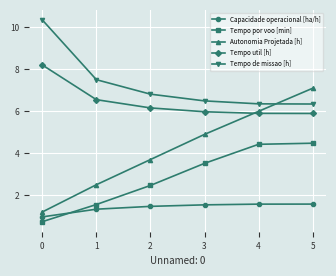

True or false: Tempo por voo [min] and Capacidade operacional [ha/h] cross at least once.

True